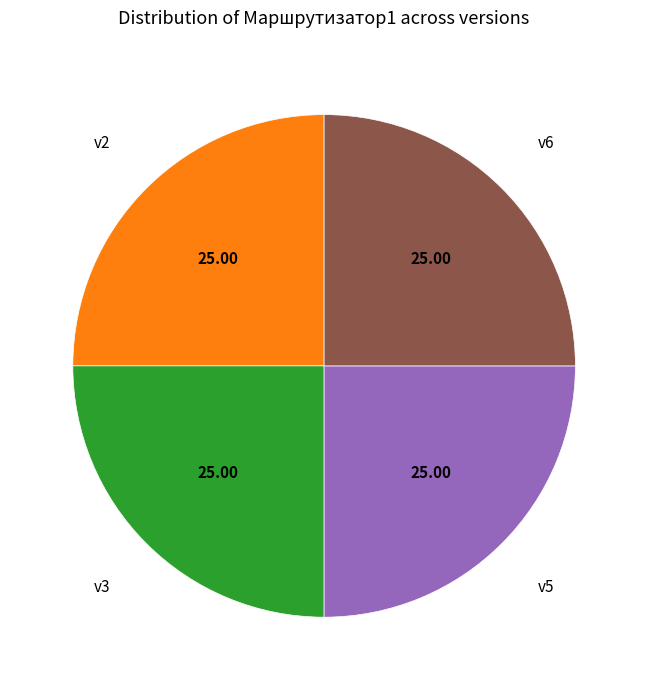

Is there any slice that represents more than half of the pie?

No